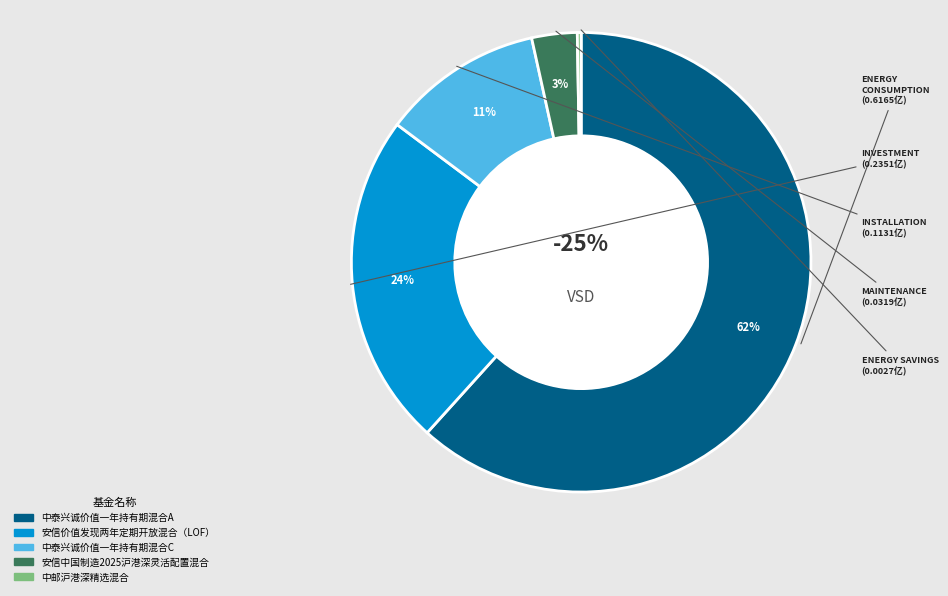

What is the change in value from 中泰兴诚价值一年持有期混合A to 安信中国制造2025沪港深灵活配置混合?

-0.6